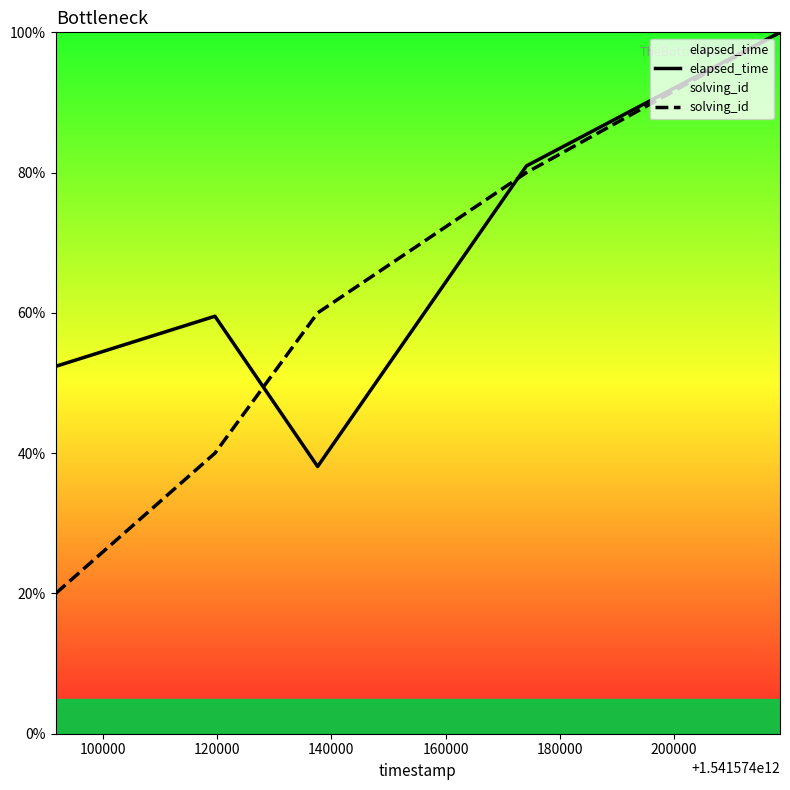

Which series has the largest total across all categories?

elapsed_time